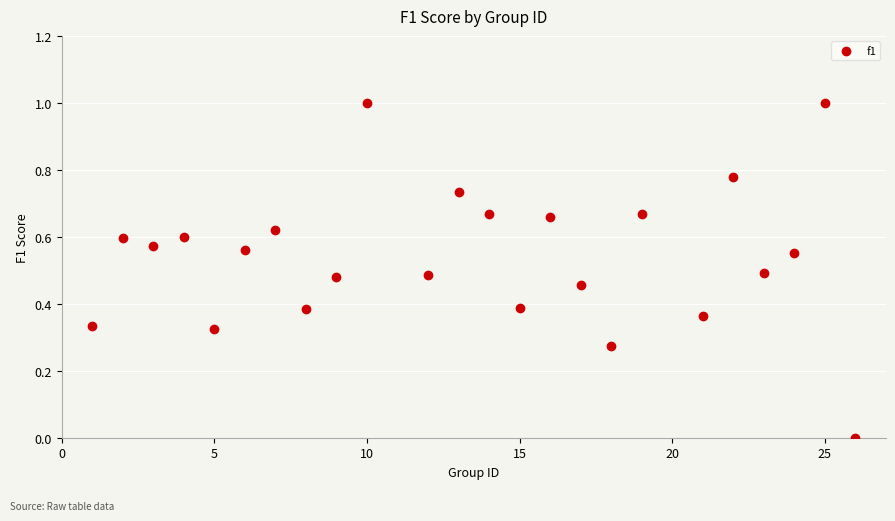

What is the range of Y values (max minus min)?

1.0